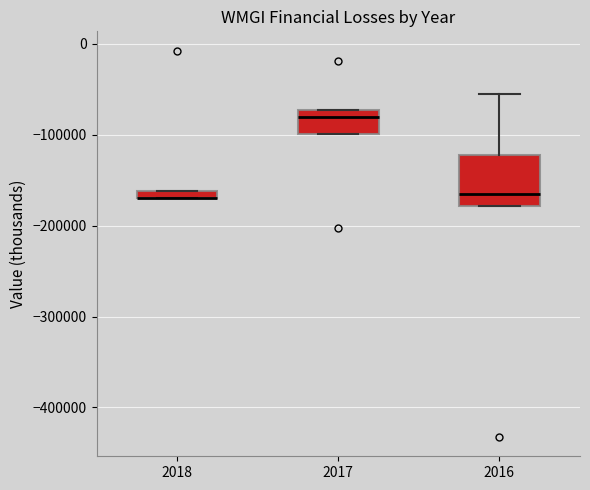

Where does the median line of the box at x = 2017 sit on the y-axis? The values are not printed on the chart, so give them approximately, as read against the axis.

-80000